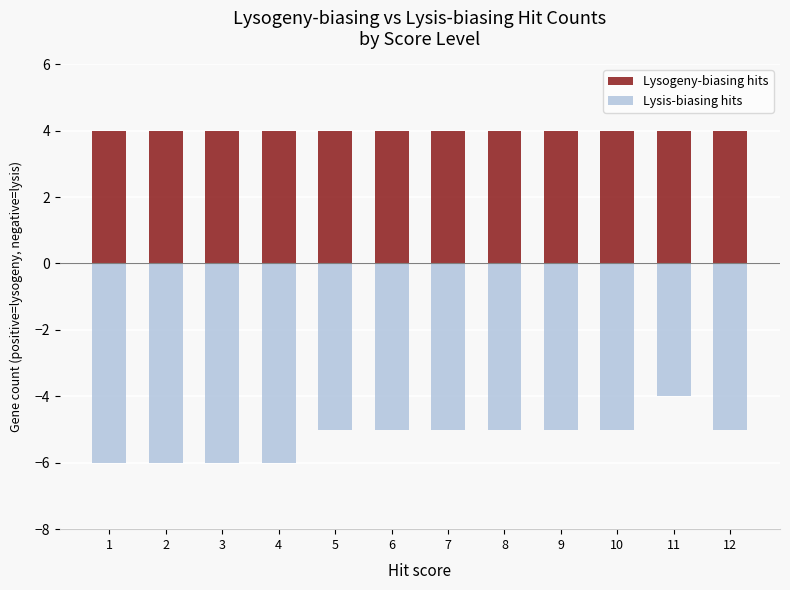

How many categories are shown in the chart?

12